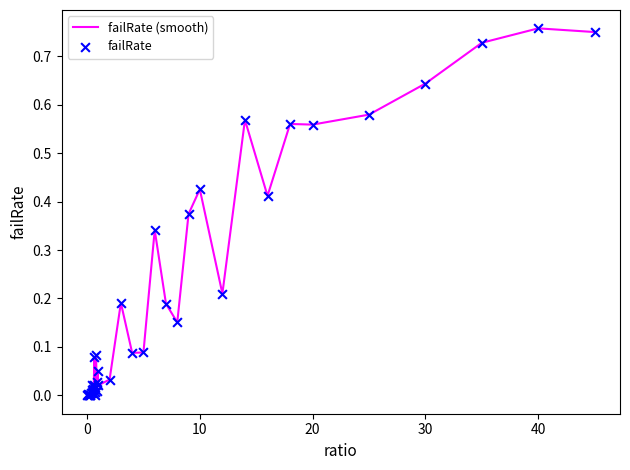

Does the chart have visible grid lines?

No